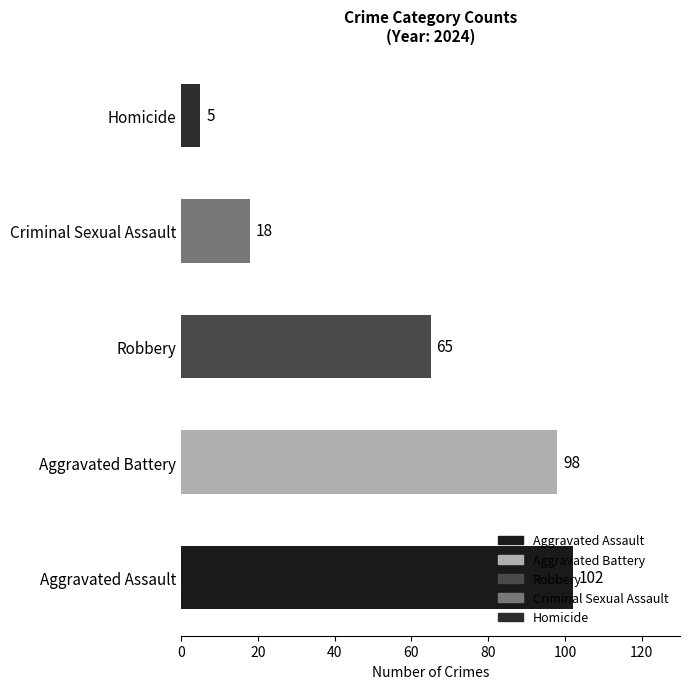

What is the sum of all values?

288